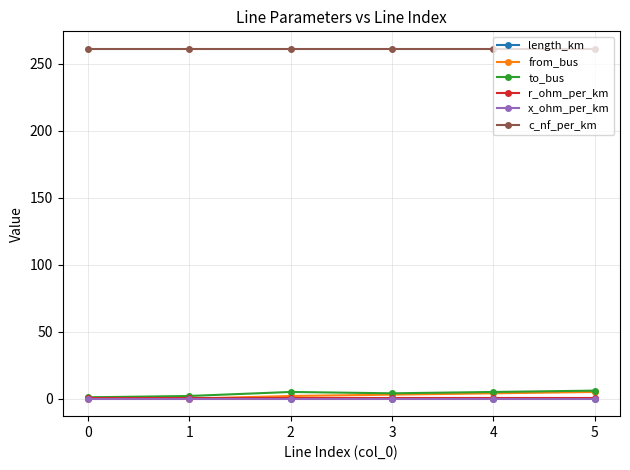

How many distinct data groups are displayed?

6